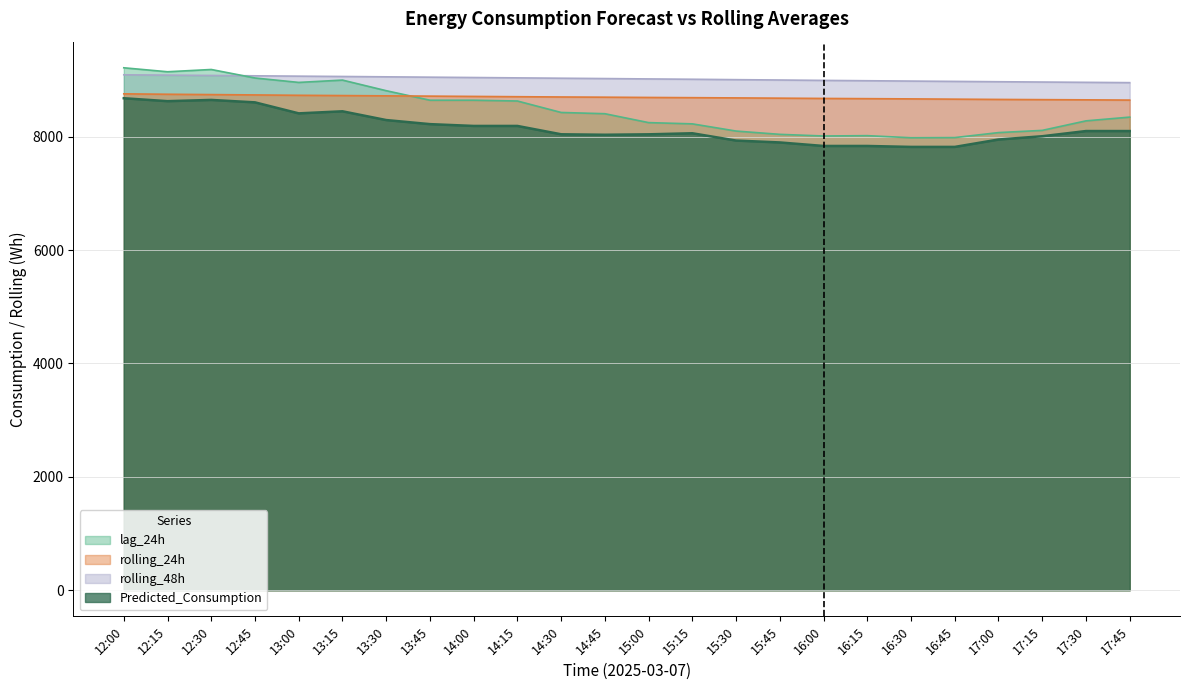

At which category does Predicted_Consumption reach its first local peak?

12:30